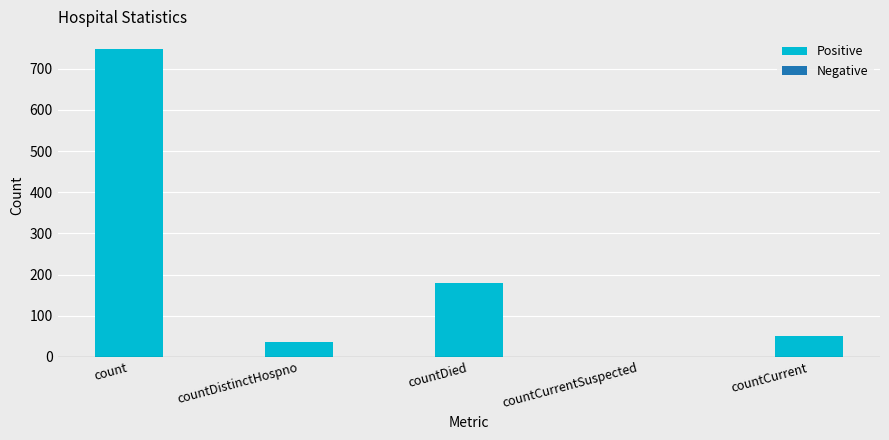

Which series has the widest spread of values?

Positive